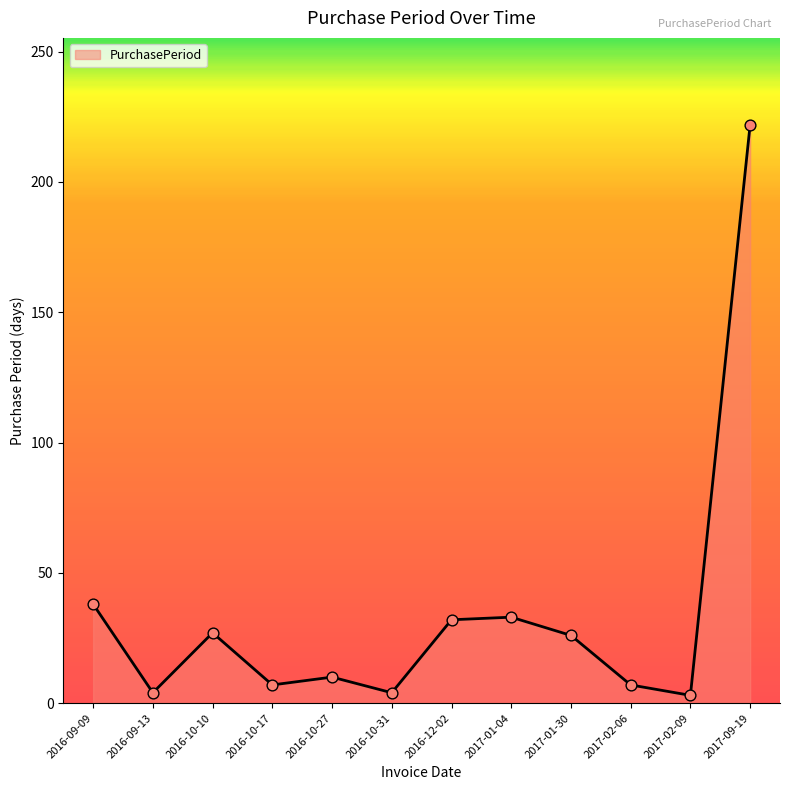

Which has a higher value, 2016-10-31 or 2017-01-04?

2017-01-04